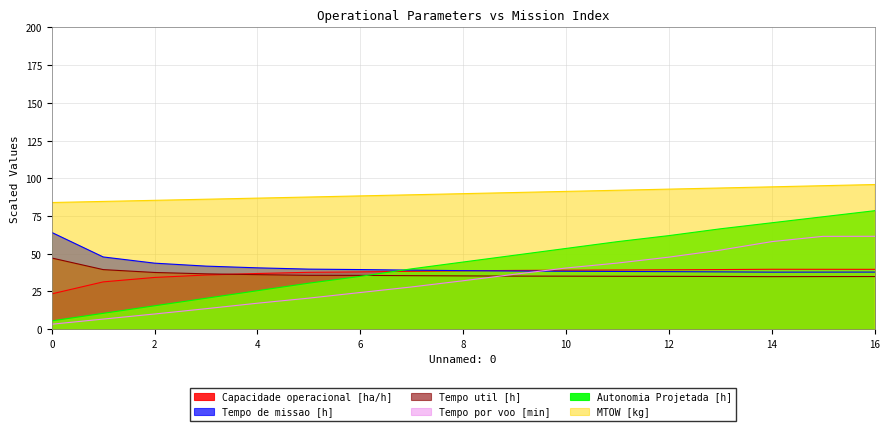

Which series has the largest total across all categories?

MTOW [kg]